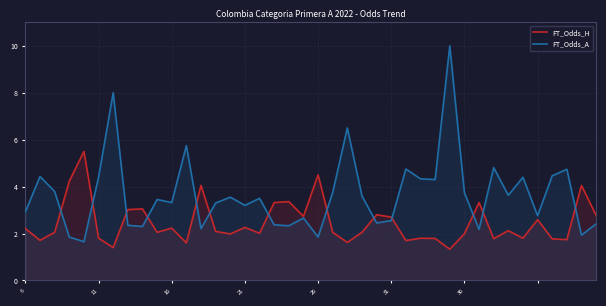

Rank the series at 16 from lowest to highest value.

FT_Odds_H, FT_Odds_A